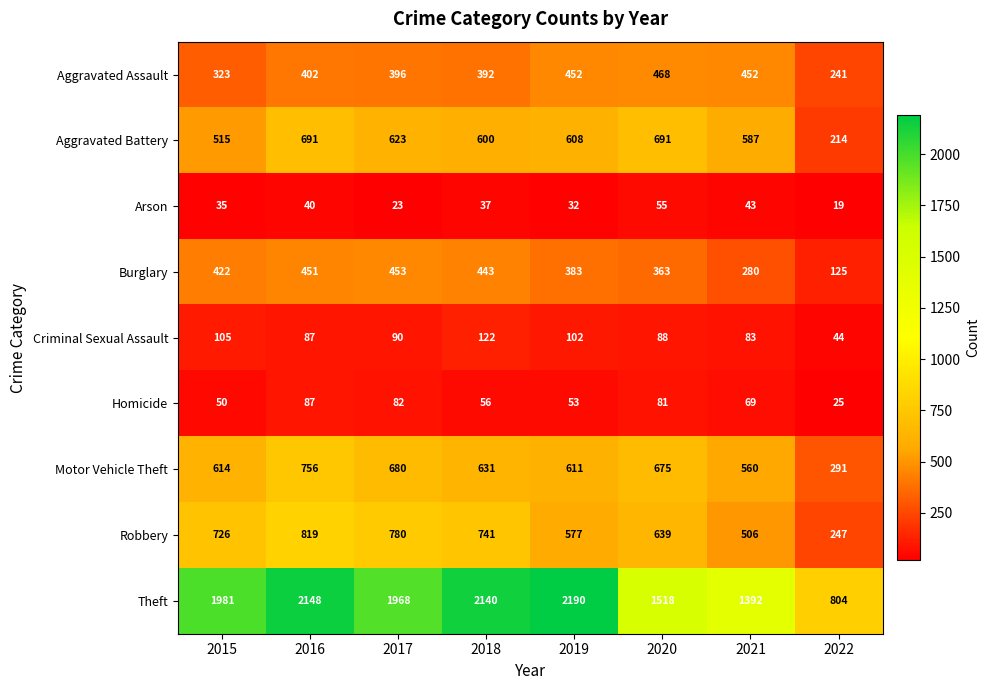

Rank the series at 2020 from lowest to highest value.

Arson, Homicide, Criminal Sexual Assault, Burglary, Aggravated Assault, Robbery, Motor Vehicle Theft, Aggravated Battery, Theft